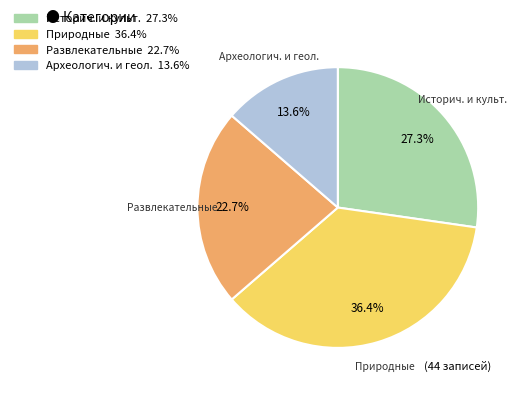

Is there any slice that represents more than half of the pie?

No